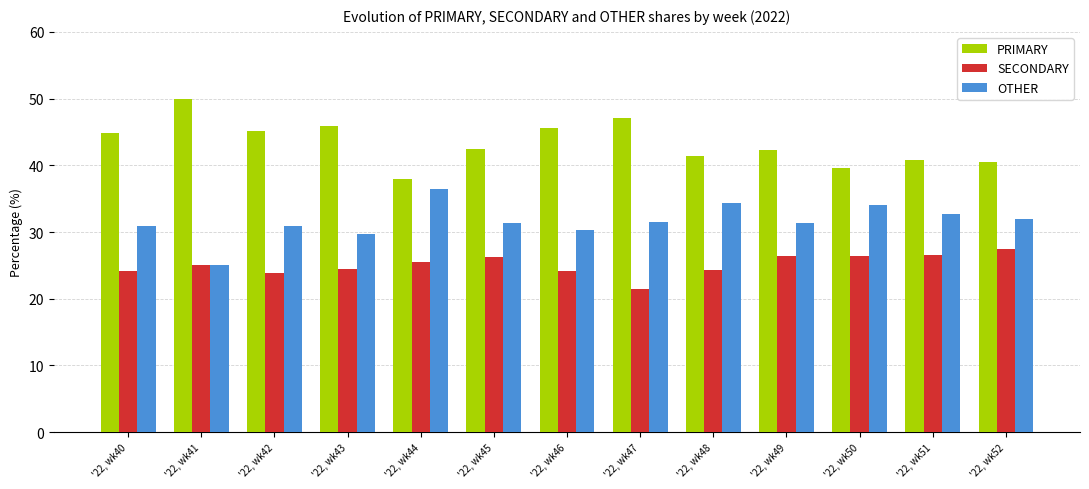

Rank the series by their maximum value, from lowest to highest.

SECONDARY, OTHER, PRIMARY